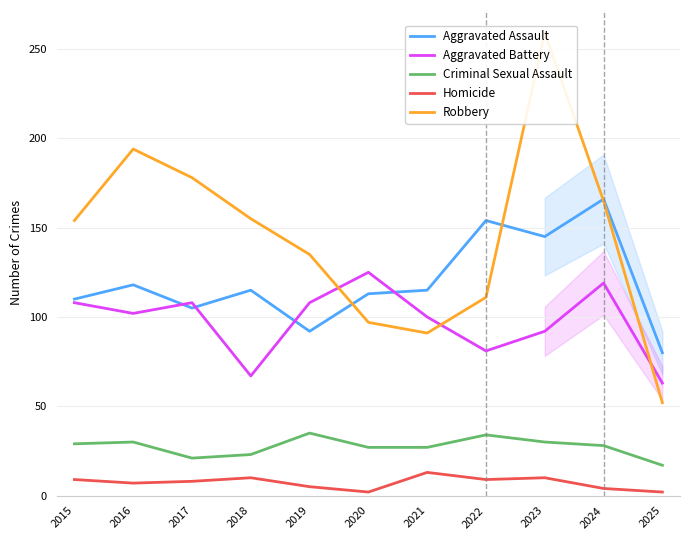

Reading left to right, extract all data points from this chart.

Aggravated Assault: 2015=110	2016=118	2017=105	2018=115	2019=92	2020=113	2021=115	2022=154	2023=145	2024=166	2025=80
Aggravated Battery: 2015=108	2016=102	2017=108	2018=67	2019=108	2020=125	2021=100	2022=81	2023=92	2024=119	2025=63
Criminal Sexual Assault: 2015=29	2016=30	2017=21	2018=23	2019=35	2020=27	2021=27	2022=34	2023=30	2024=28	2025=17
Homicide: 2015=9	2016=7	2017=8	2018=10	2019=5	2020=2	2021=13	2022=9	2023=10	2024=4	2025=2
Robbery: 2015=154	2016=194	2017=178	2018=155	2019=135	2020=97	2021=91	2022=111	2023=259	2024=165	2025=52